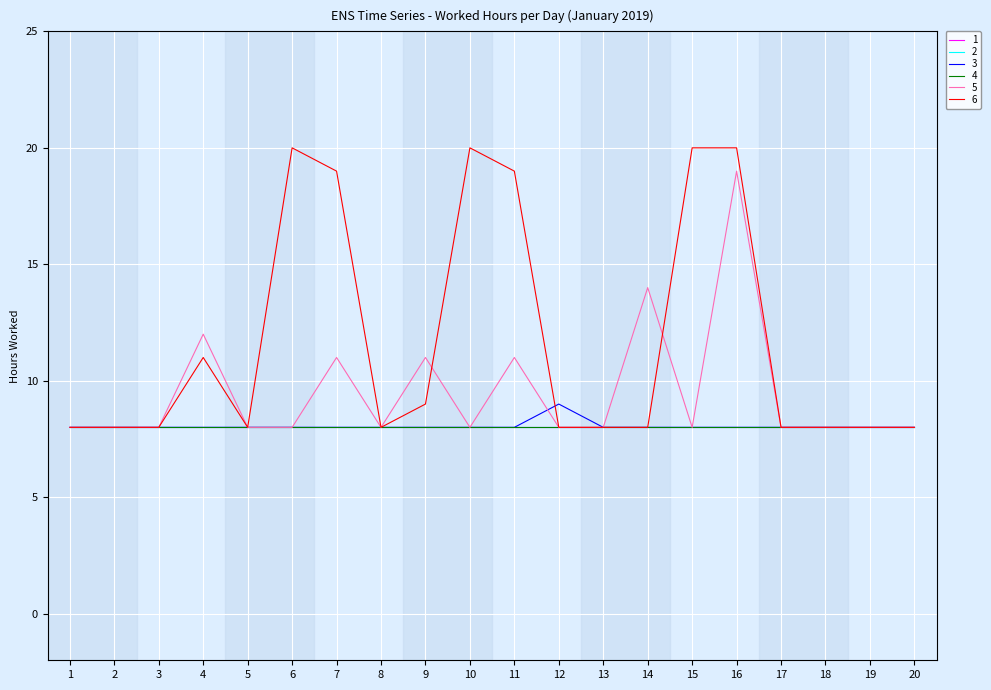

Does the chart display data point markers on the line(s)?

No